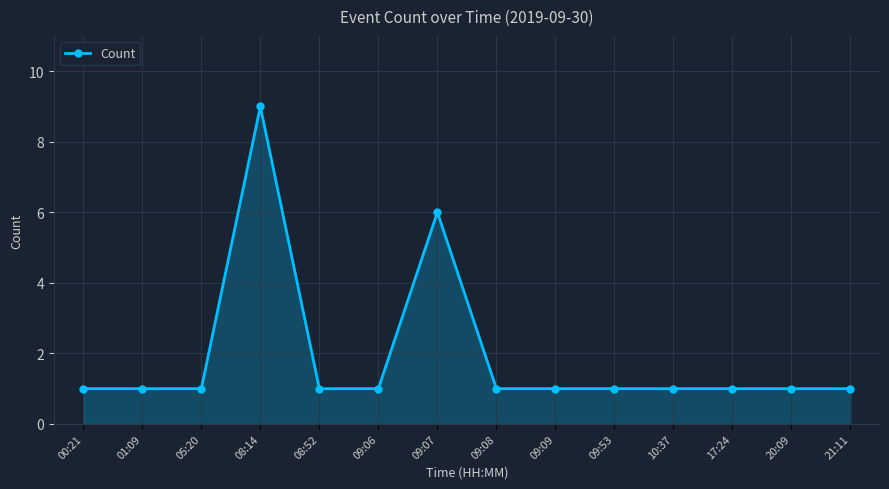

What is the average value?

2